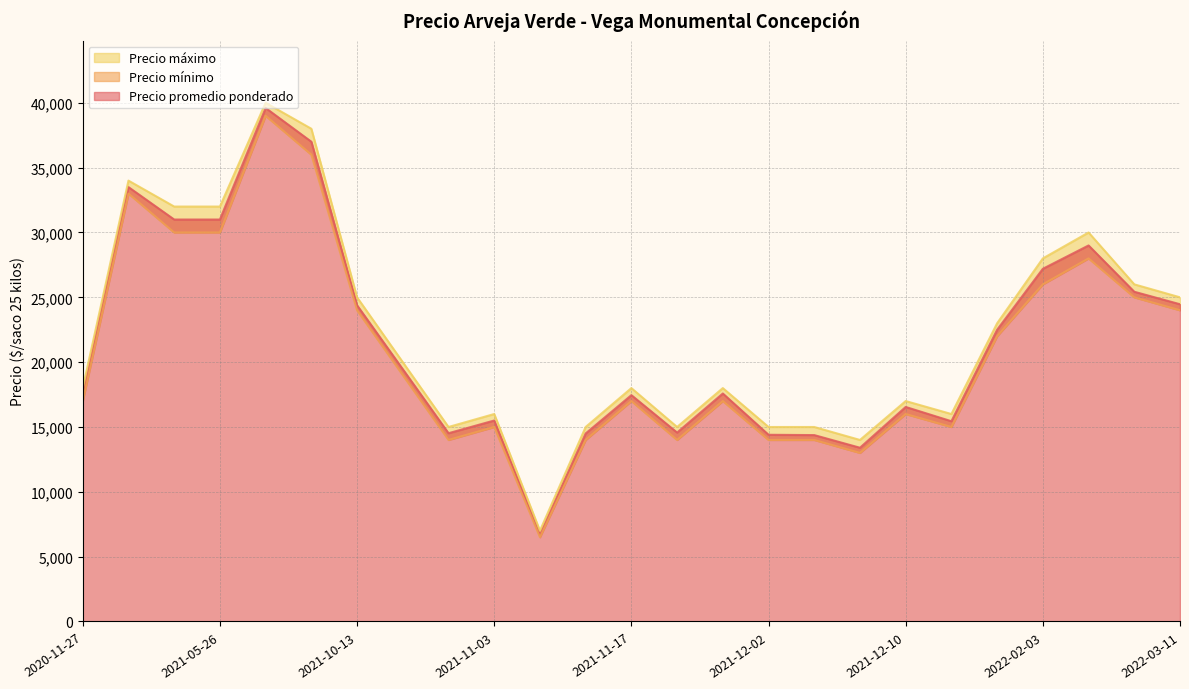

Reading left to right, list all the values displayed in this chart.

Precio promedio ponderado: 2022-03-11=24467	2021-11-03=15500	2021-11-17=17455	2021-11-12=14500	2021-10-27=14520	2021-12-15=15444	2021-05-26=31000	2021-11-05=6714	2021-11-19=17583	2021-12-03=14375	2021-12-02=14400	2021-12-10=16545	2022-03-09=25429	2021-05-12=33500	2022-01-28=22500	2021-11-18=14571	2021-12-09=13400	2021-10-13=24385	2021-09-15=37000	2020-11-27=17500	2021-10-14=19455	2021-07-22=39600	2022-02-23=29000	2022-02-03=27200	2021-05-19=31000
Precio mínimo: 2022-03-11=24000	2021-11-03=15000	2021-11-17=17000	2021-11-12=14000	2021-10-27=14000	2021-12-15=15000	2021-05-26=30000	2021-11-05=6500	2021-11-19=17000	2021-12-03=14000	2021-12-02=14000	2021-12-10=16000	2022-03-09=25000	2021-05-12=33000	2022-01-28=22000	2021-11-18=14000	2021-12-09=13000	2021-10-13=24000	2021-09-15=36000	2020-11-27=17000	2021-10-14=19000	2021-07-22=39000	2022-02-23=28000	2022-02-03=26000	2021-05-19=30000
Precio máximo: 2022-03-11=25000	2021-11-03=16000	2021-11-17=18000	2021-11-12=15000	2021-10-27=15000	2021-12-15=16000	2021-05-26=32000	2021-11-05=7000	2021-11-19=18000	2021-12-03=15000	2021-12-02=15000	2021-12-10=17000	2022-03-09=26000	2021-05-12=34000	2022-01-28=23000	2021-11-18=15000	2021-12-09=14000	2021-10-13=25000	2021-09-15=38000	2020-11-27=18000	2021-10-14=20000	2021-07-22=40000	2022-02-23=30000	2022-02-03=28000	2021-05-19=32000